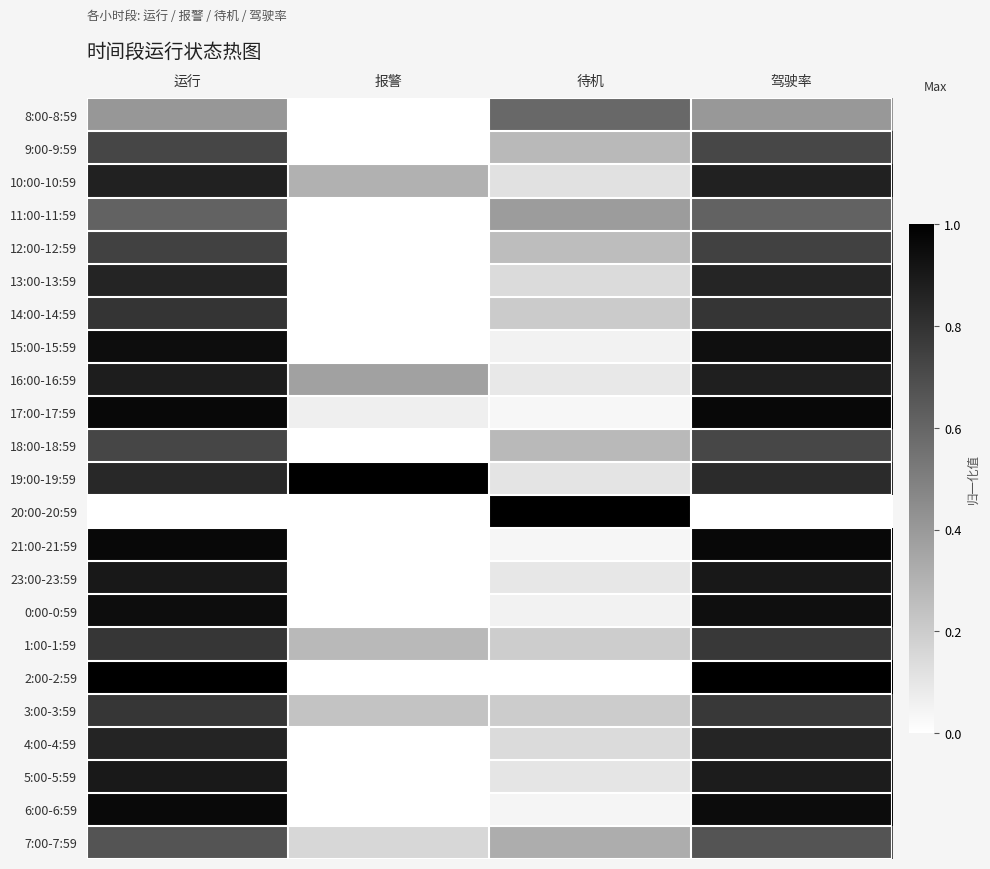

At how many categories does at least one series exceed 0?

4